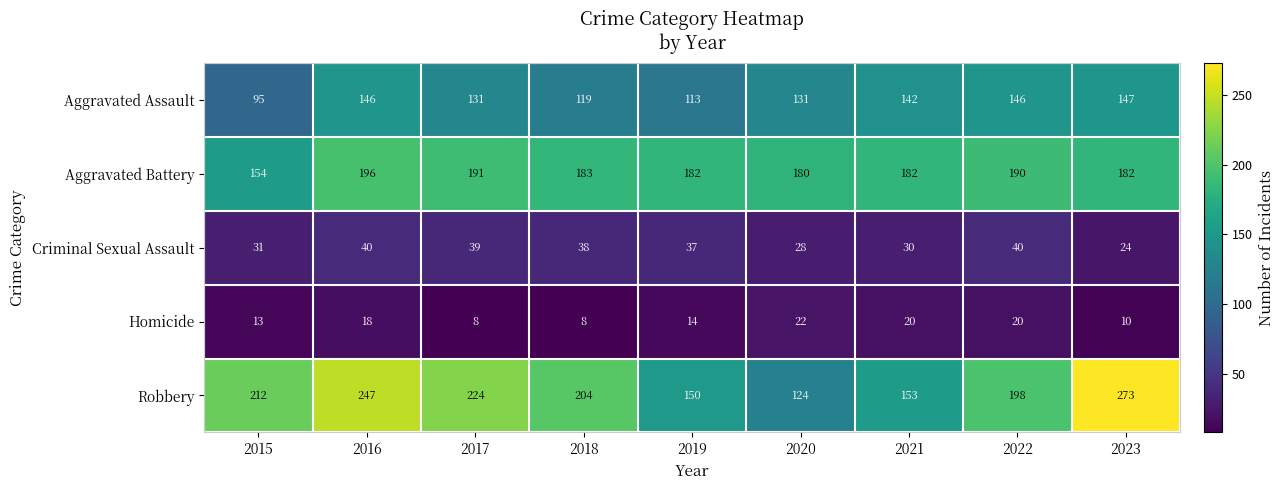

At how many categories does at least one series exceed 237?

2